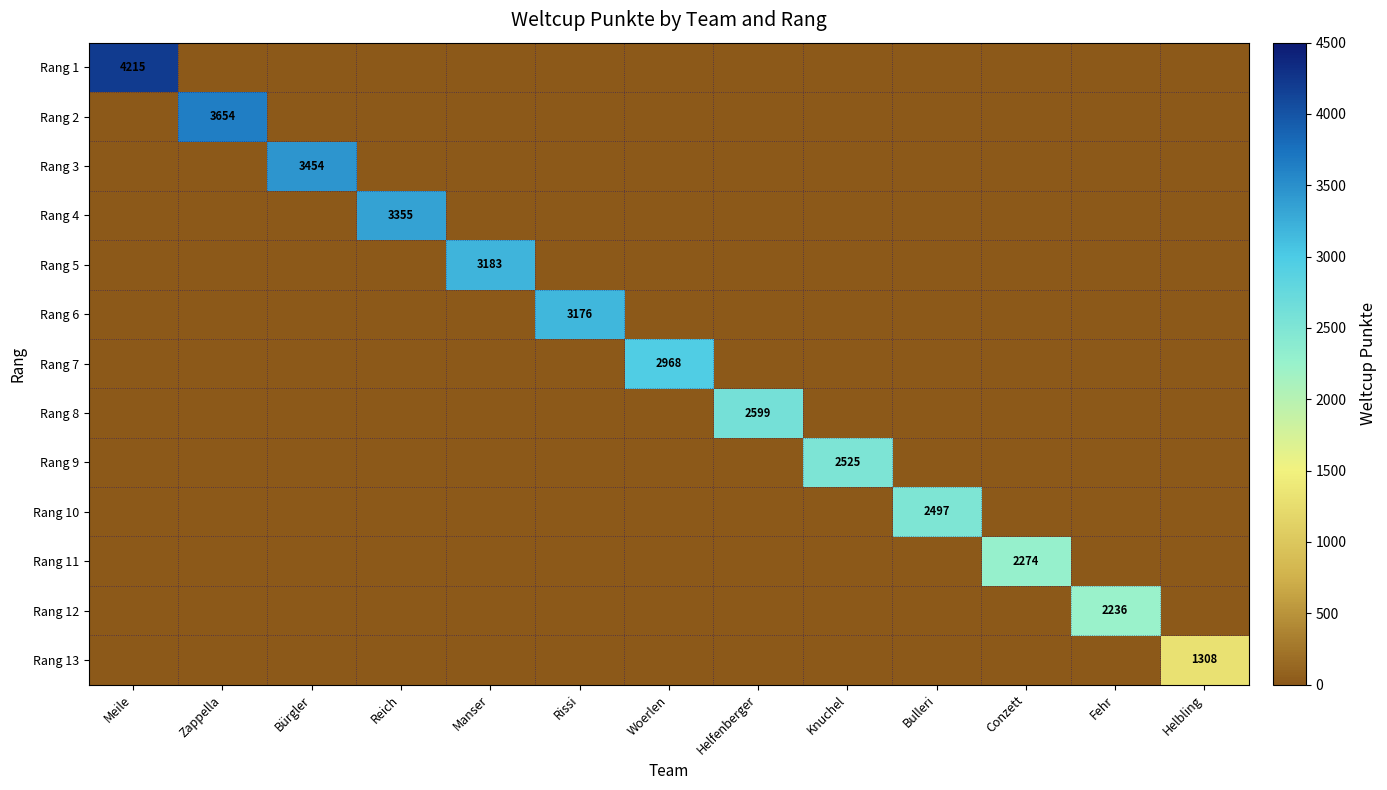

Which category has the lowest value in the Rang 10 series?

Meile